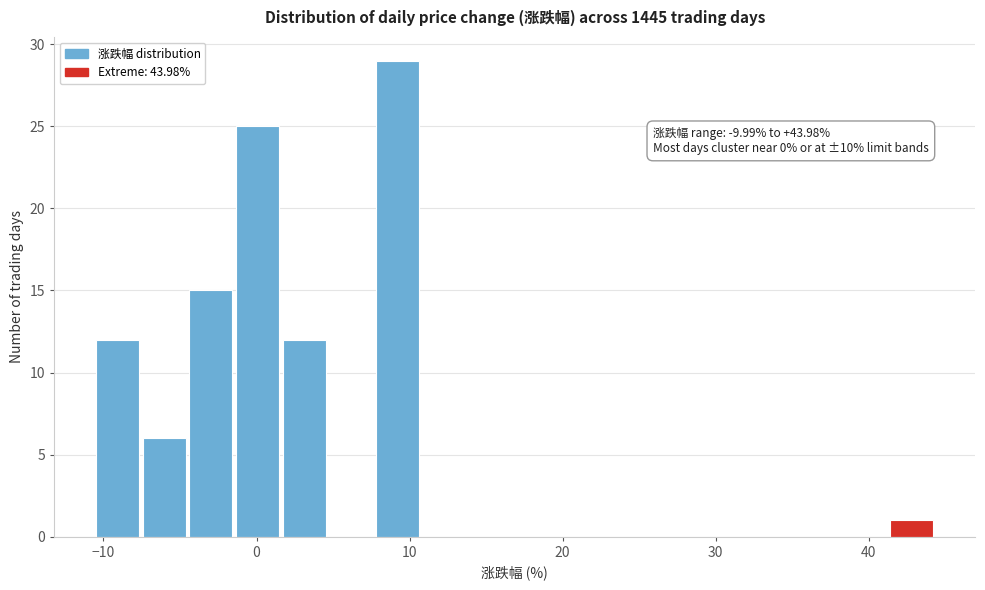

Read against the x-axis, roughly where is the centre of the tallest bar?

9